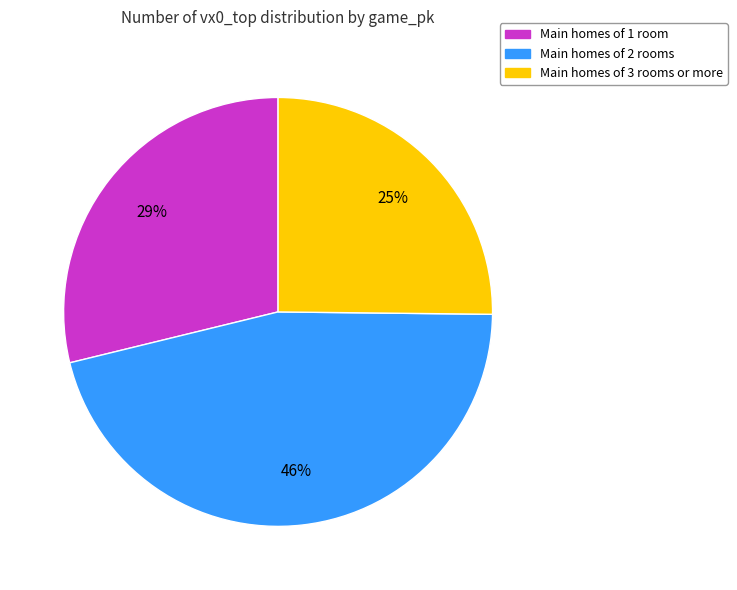

Is there a majority slice in this chart?

No